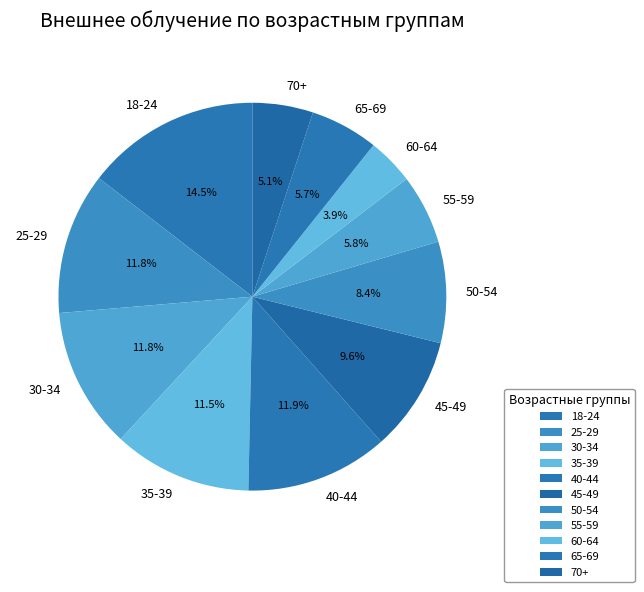

To the nearest percent, what is the average slice percentage?

9%